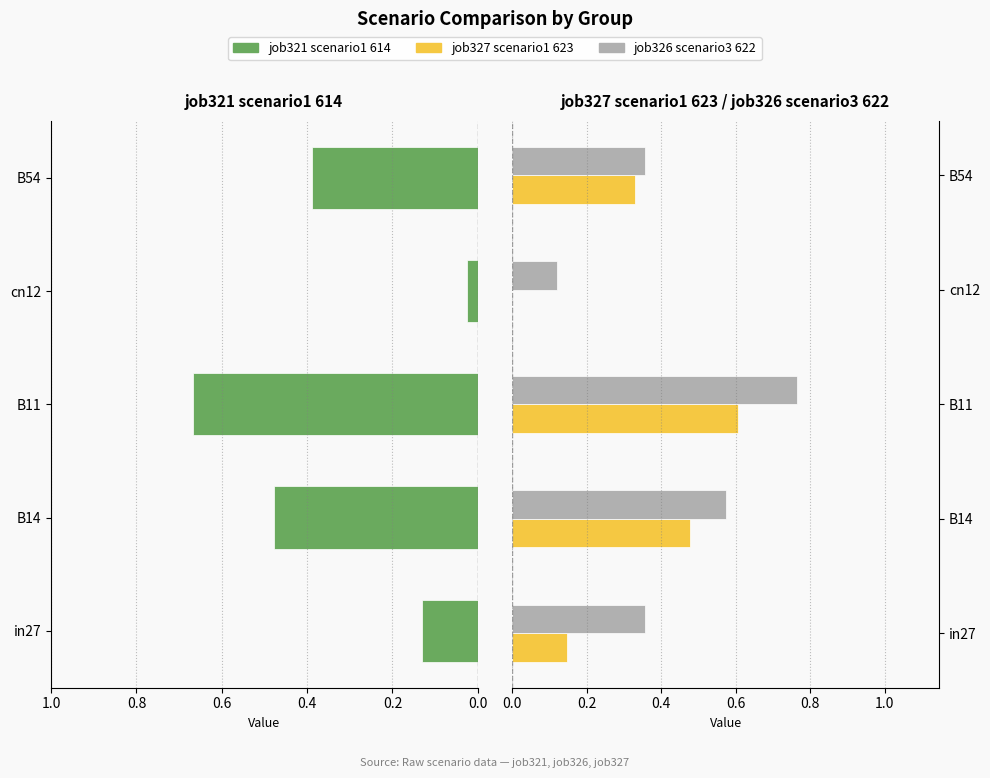

How many groups of bars are there?

5